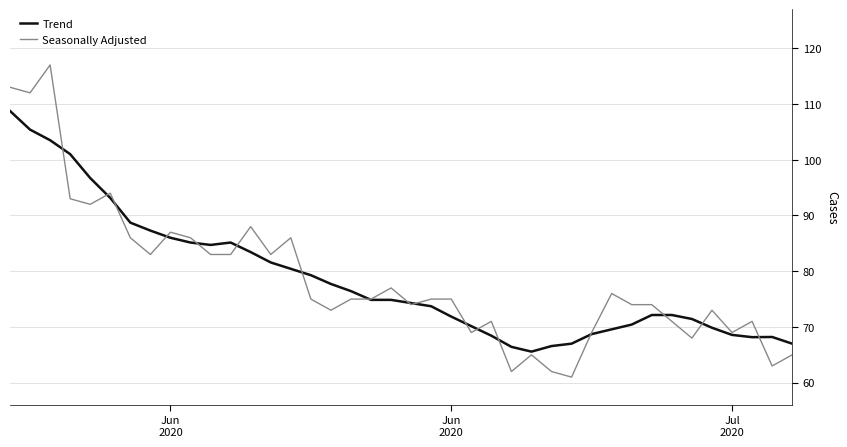

What is the minimum value shown in the chart?

61.0